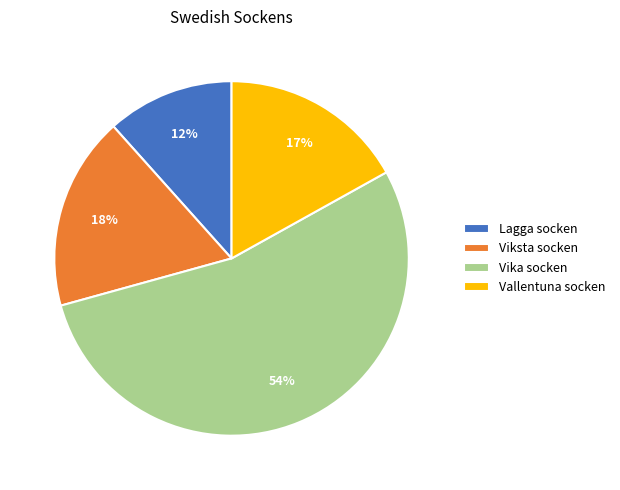

How many segments does this pie chart have?

4